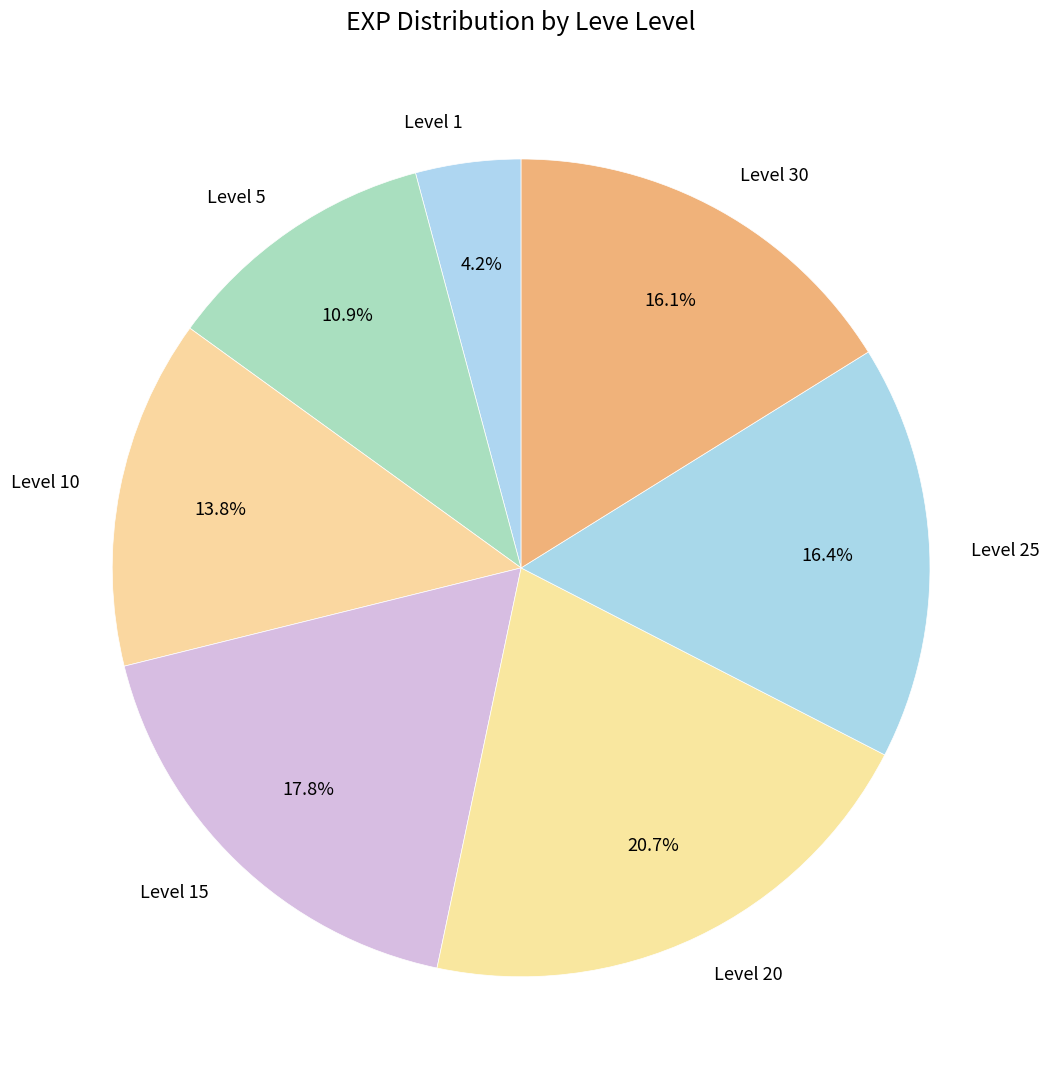

To the nearest percent, what is the average slice percentage?

14%